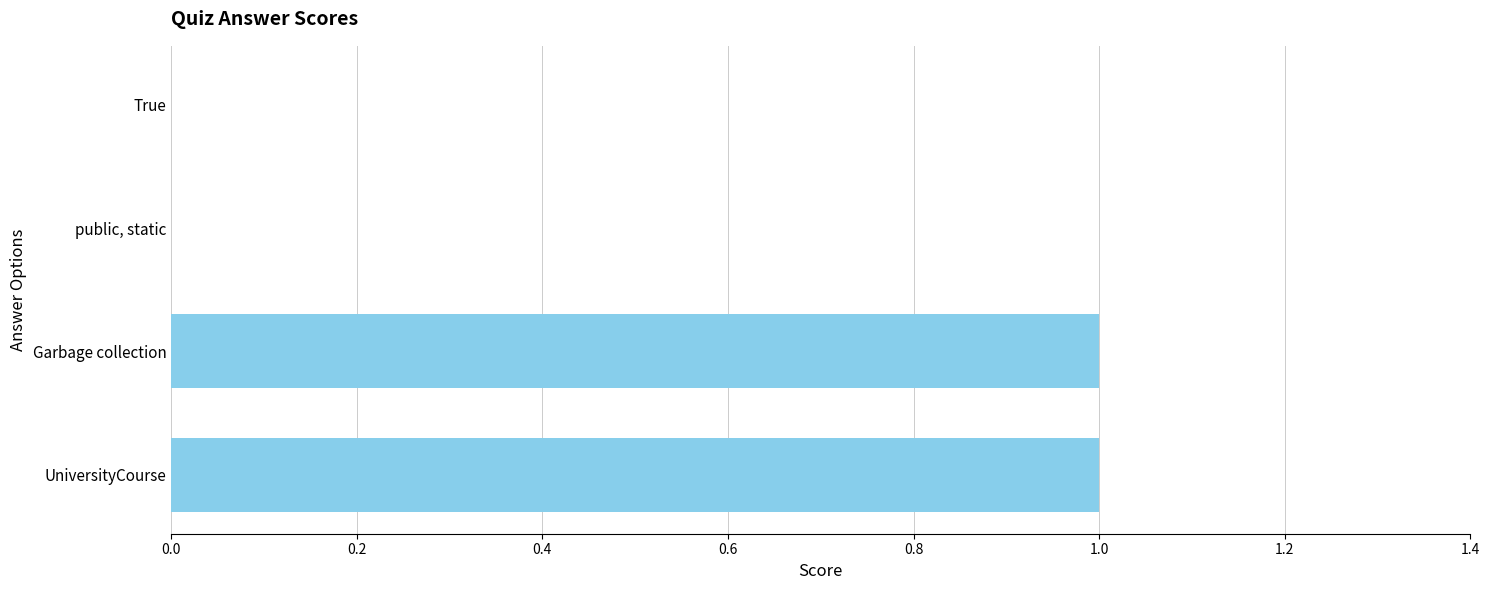

The chart shows a value of 0 at public, static. True or false?

True